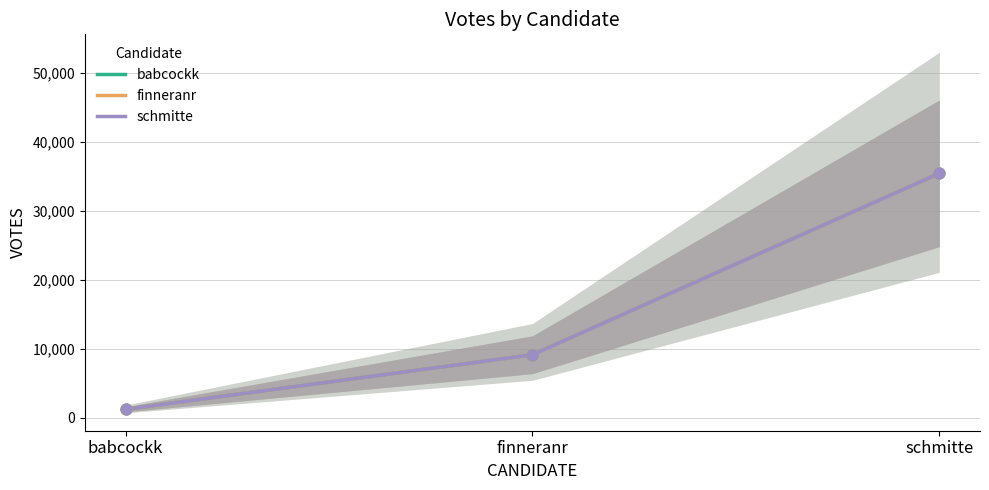

Is the value of finneranr at babcockk greater than the value of babcockk at schmitte?

No